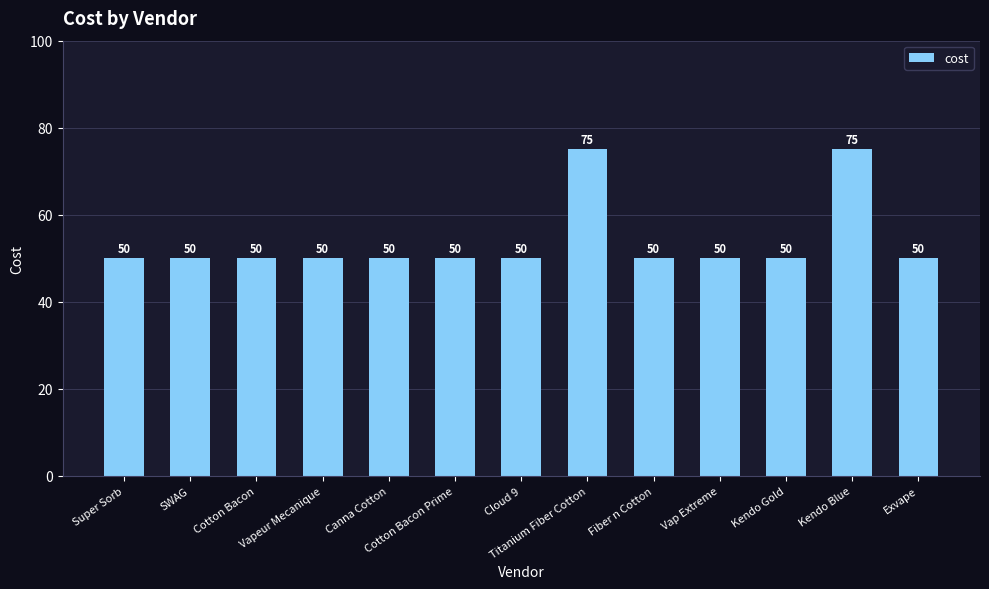

What is the difference between the maximum and minimum values?

25